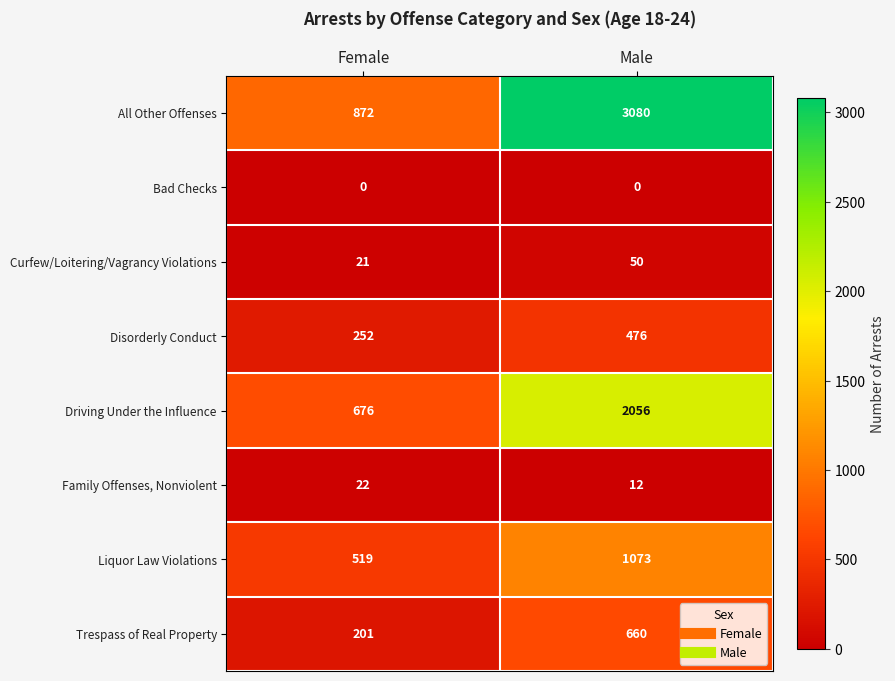

What is the difference between the highest and lowest values at Male?

3080